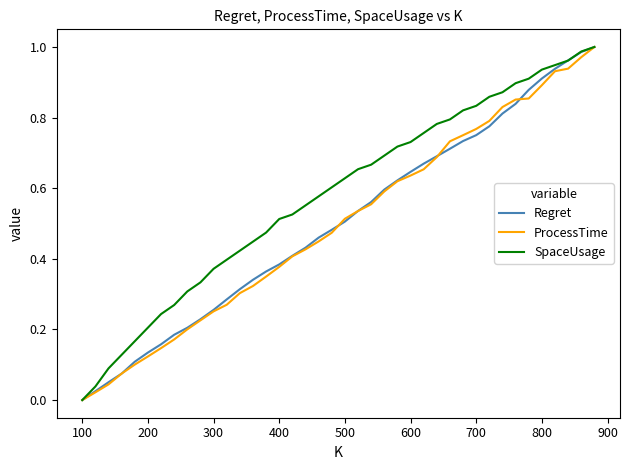

Is this an area chart (filled region under the line)?

No